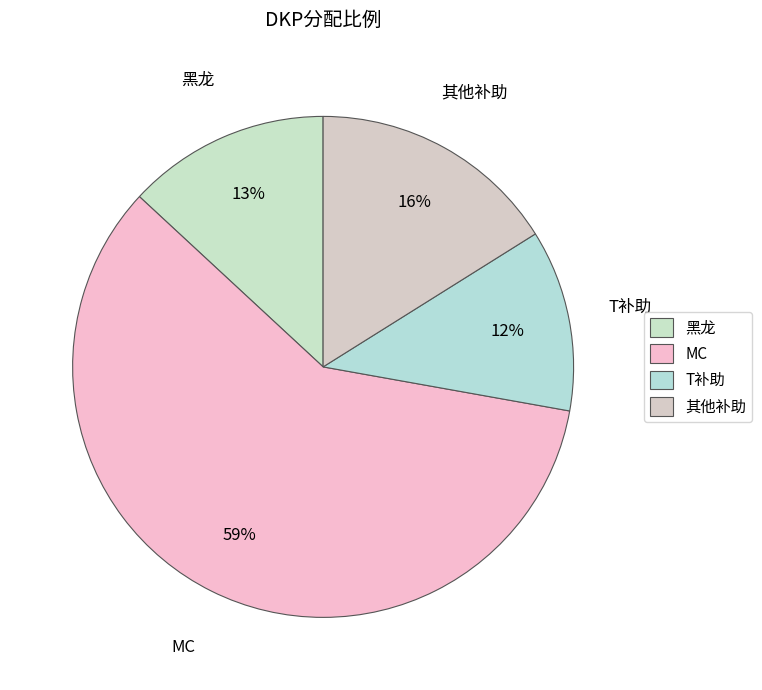

Approximately how many times larger is the value at MC compared to 其他补助?

3.7